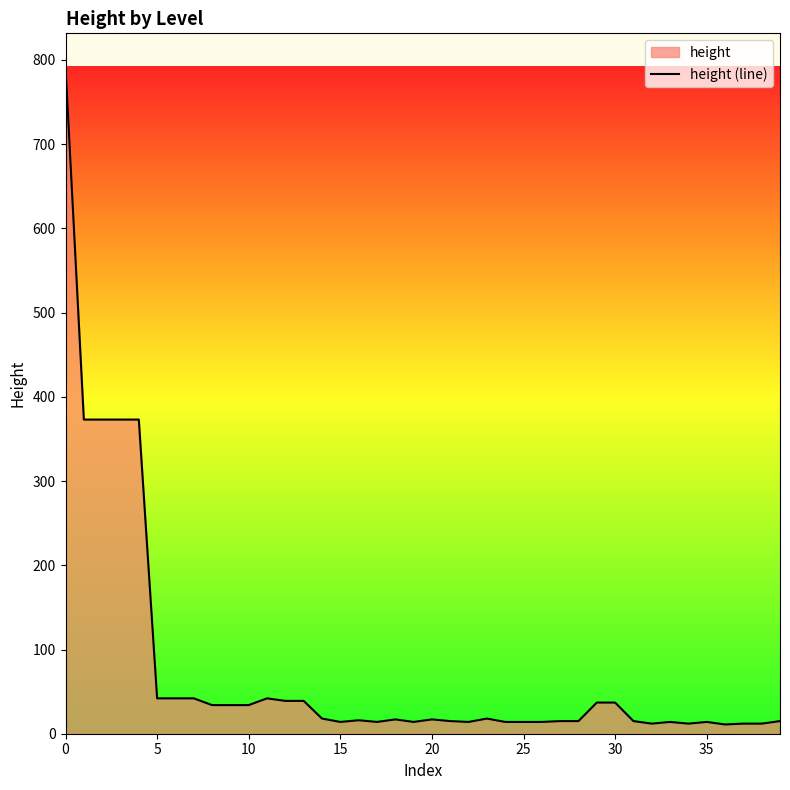

What is the average value?

76